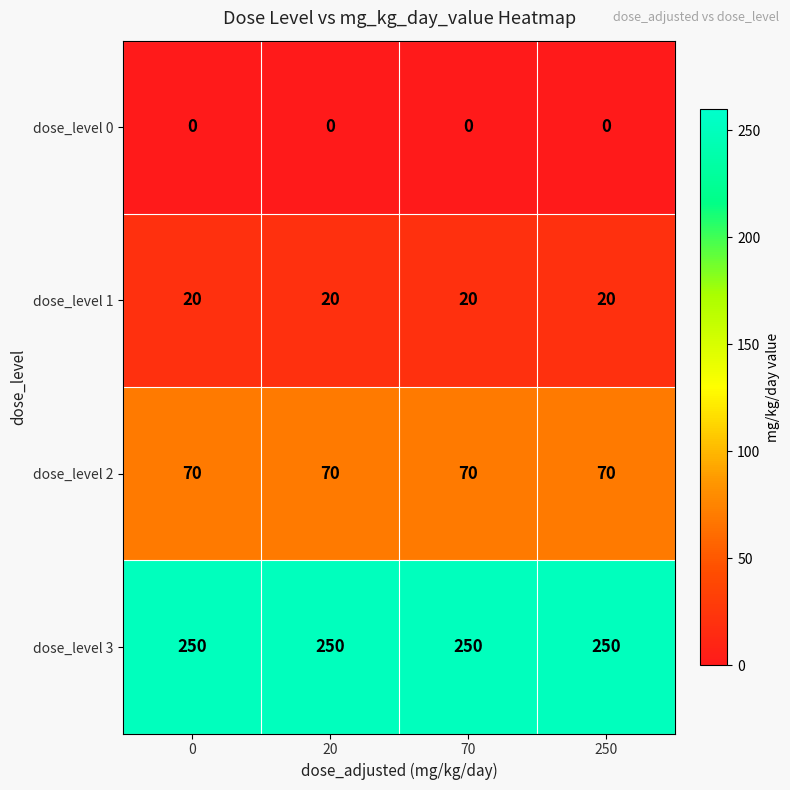

What is the spread (max minus min) of values at 0?

250